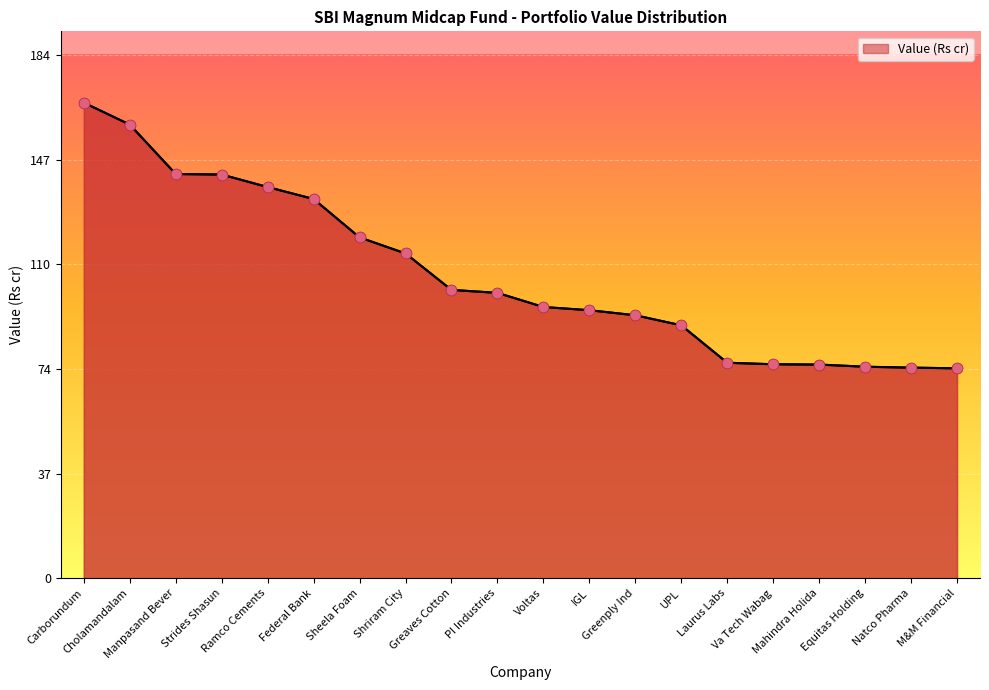

Approximately how many times larger is the value at Strides Shasun compared to M&M Financial?

1.9